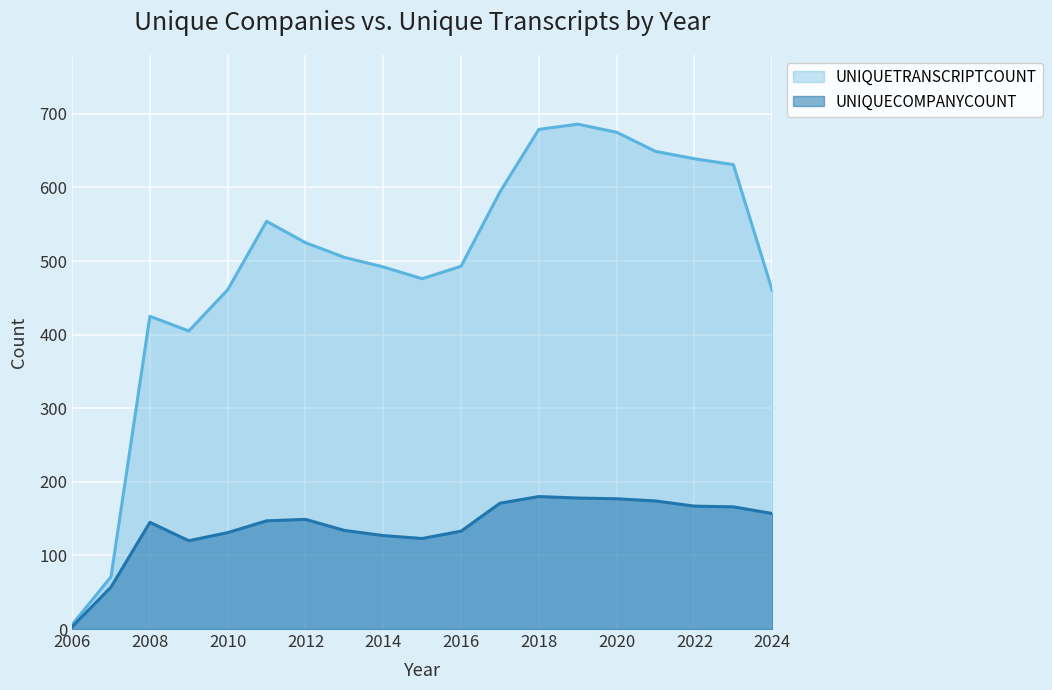

The value of UNIQUECOMPANYCOUNT at 2011 is 67. True or false?

False